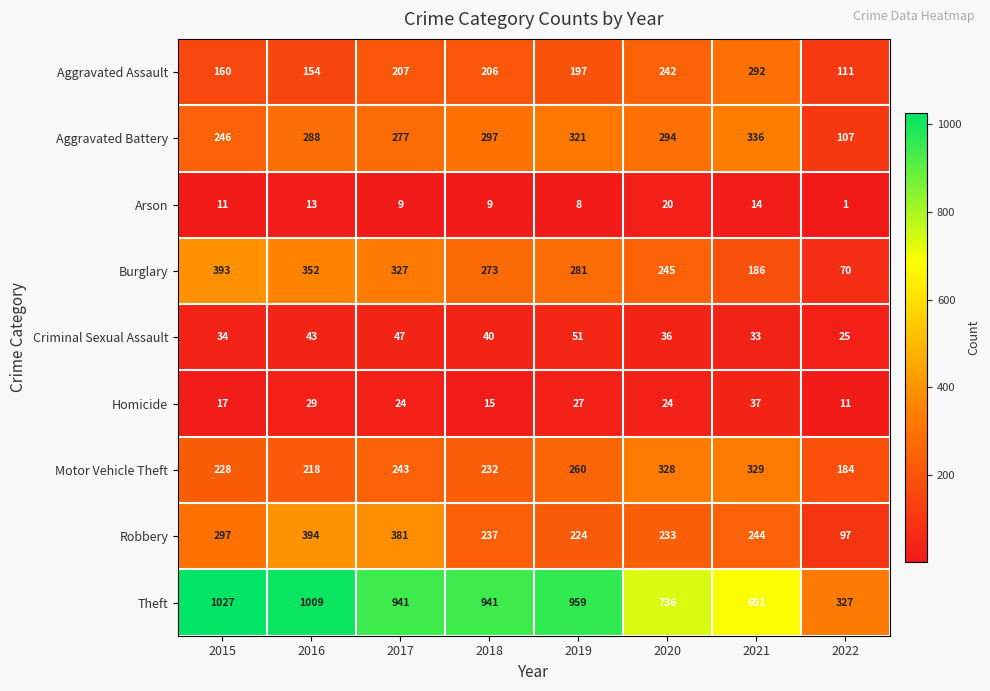

How many categories are shown in the chart?

8